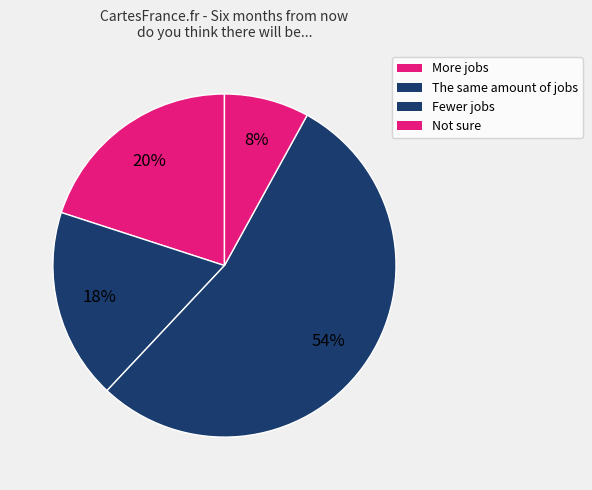

What is the total percentage of Fewer jobs and Not sure?

62.0%